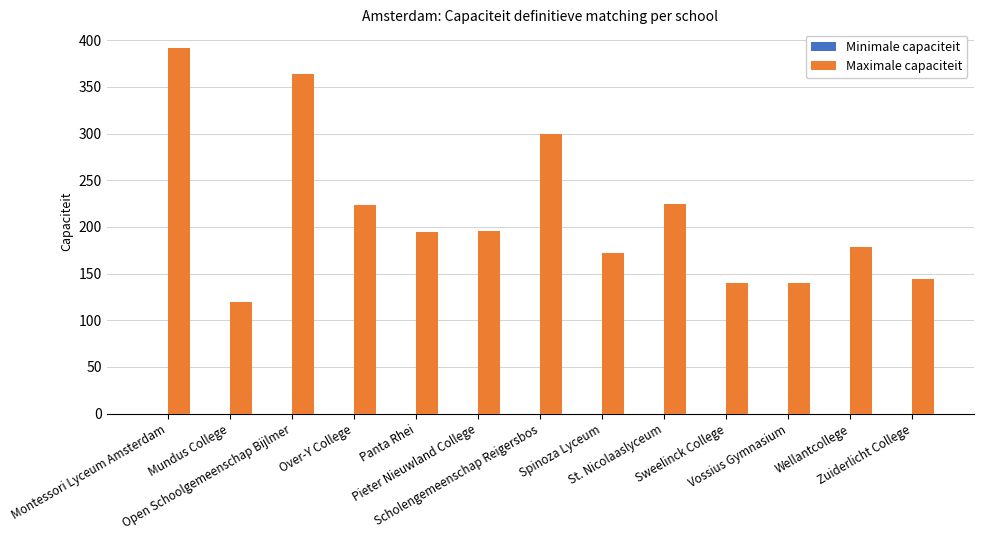

What is the sum of all values?

2788